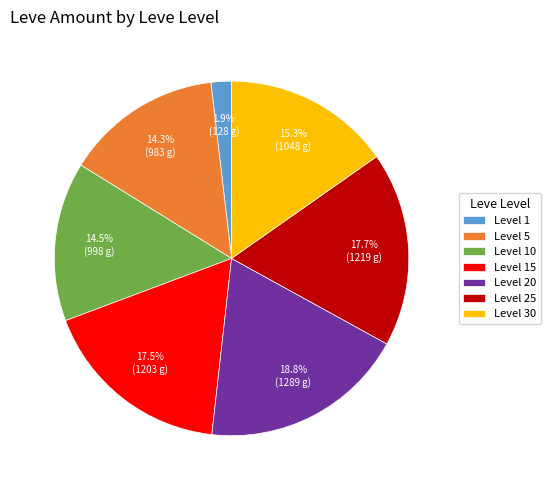

Is there any slice that represents more than half of the pie?

No